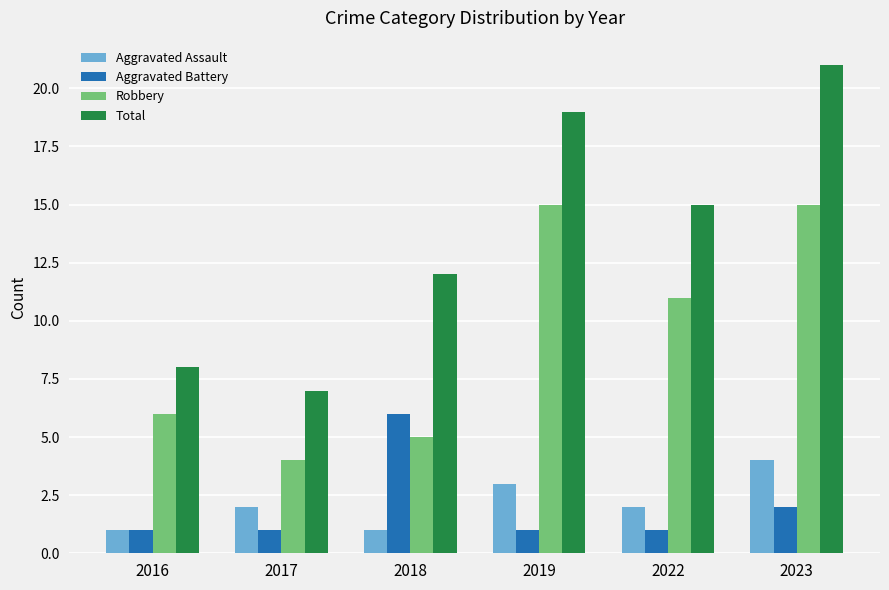

Rank the series by their maximum value, from lowest to highest.

Aggravated Assault, Aggravated Battery, Robbery, Total